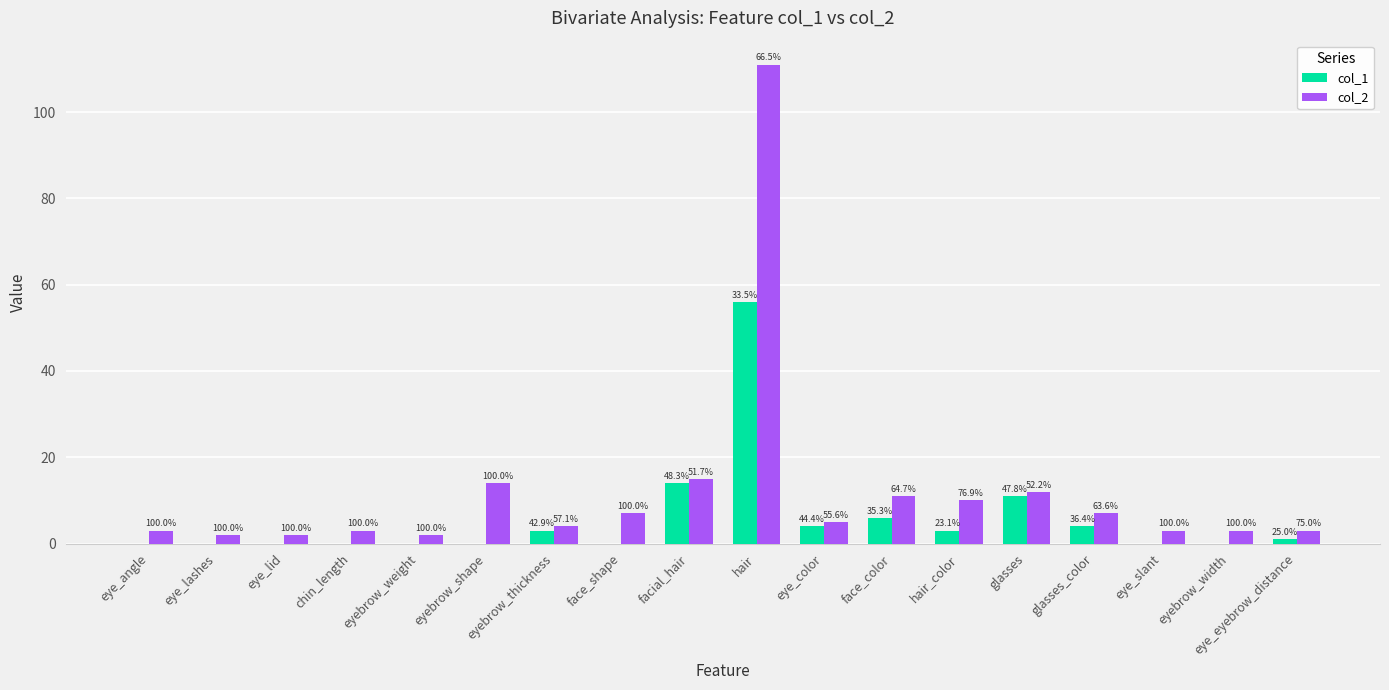

What are all the series names shown in the legend?

col_1, col_2